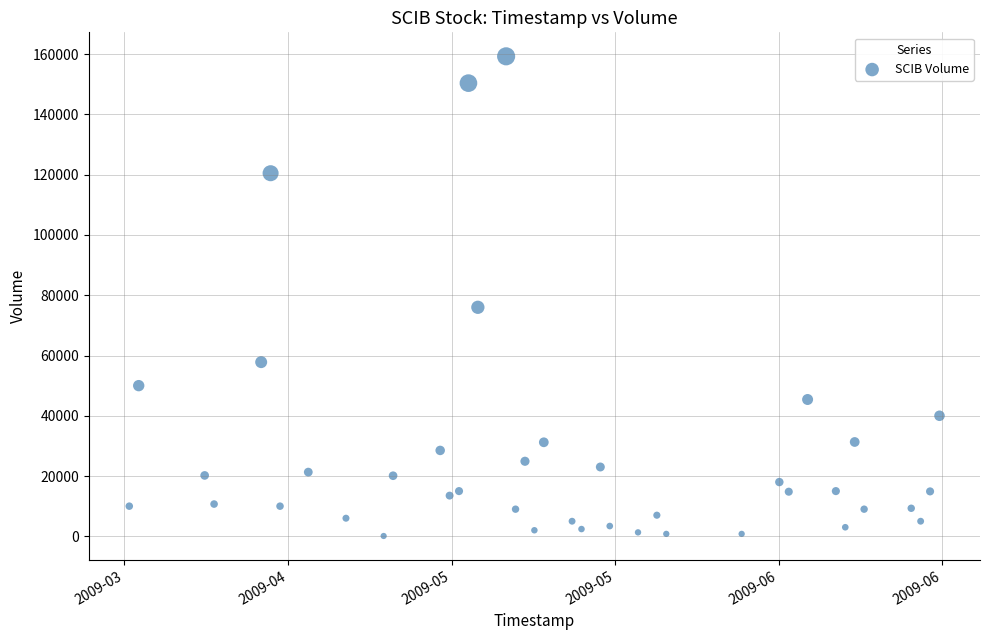

What Y value in the scatter plot is closest to 79700?

76000